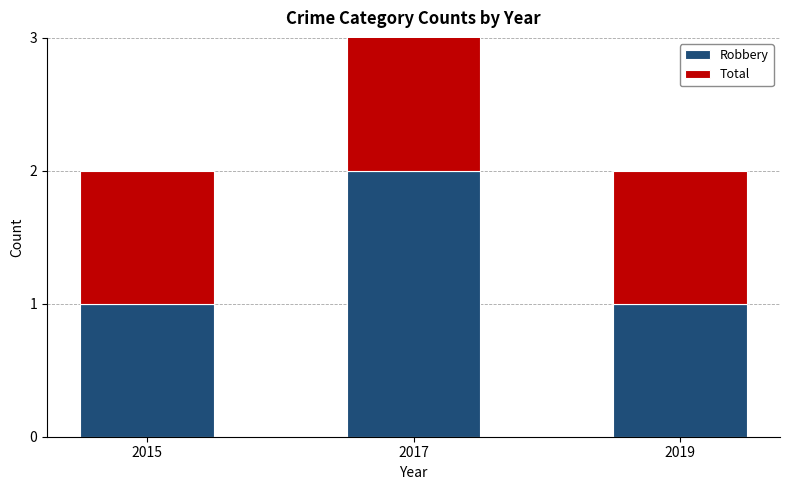

The value of Robbery at 2017 is 1. True or false?

False